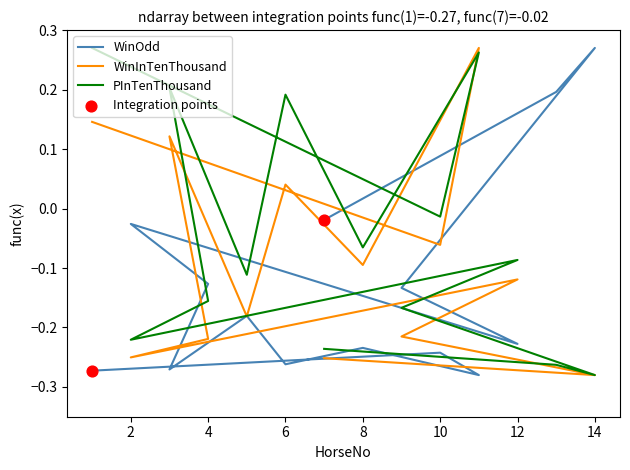

Which series reaches the minimum Y coordinate?

WinOdd